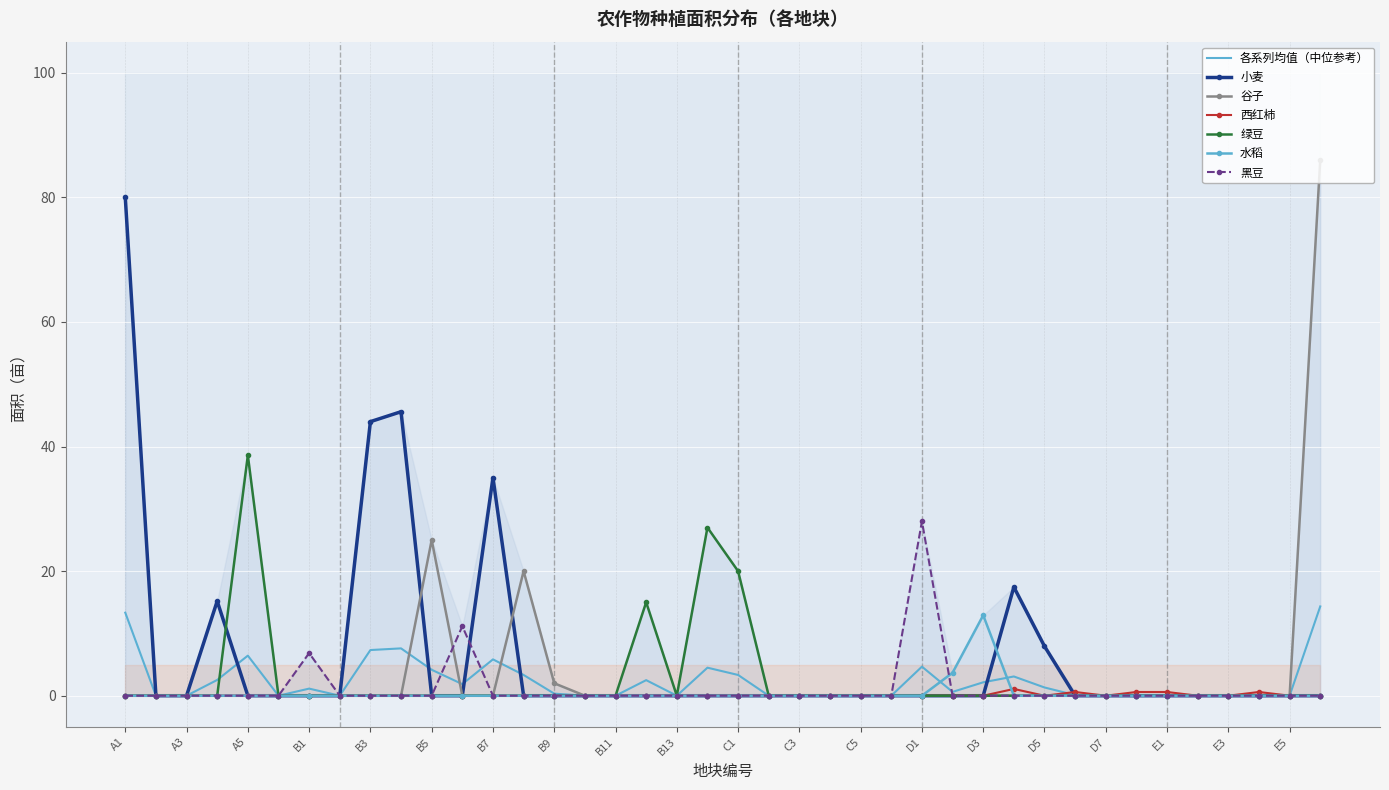

Which category has the highest value in the 绿豆 series?

A5